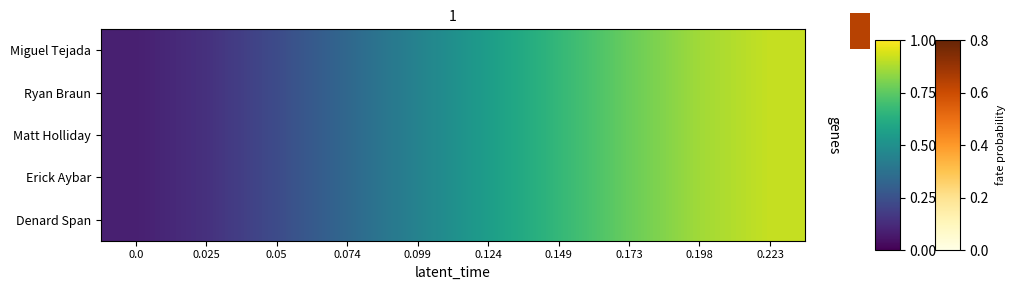

True or false: Erick Aybar has a value of 1.2 at 0.198.

False